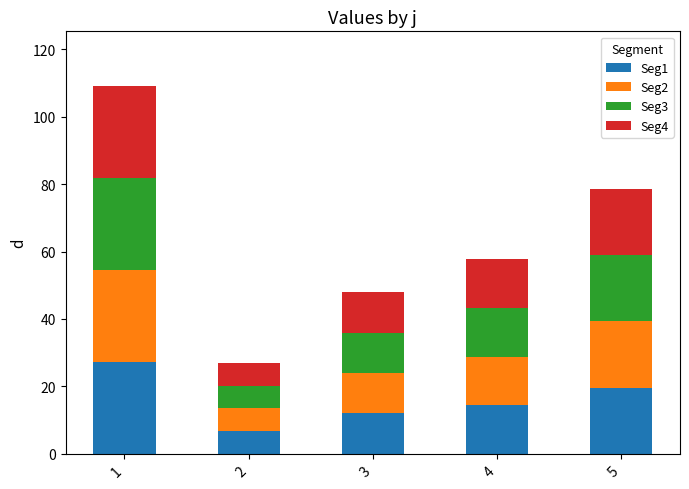

What is the total value across all series at 1?

108.9